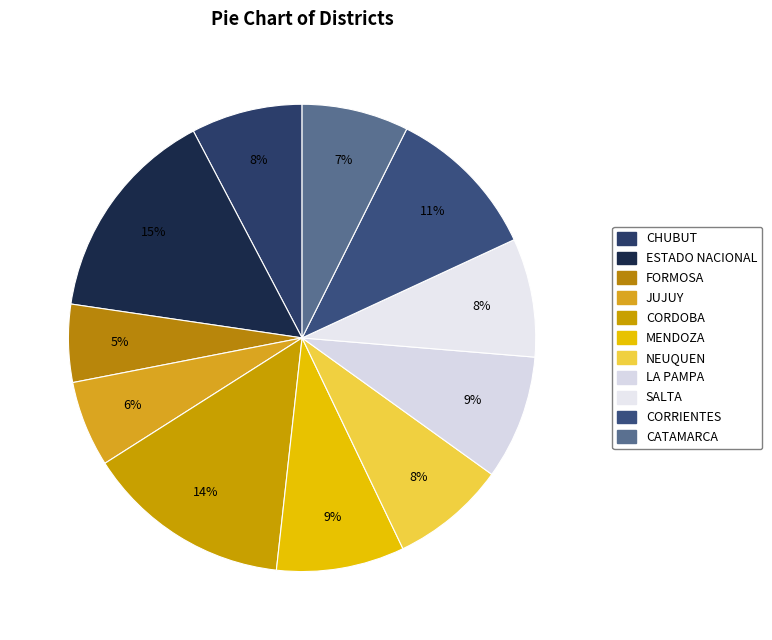

What percentage is the NEUQUEN slice, to the nearest percent?

8%